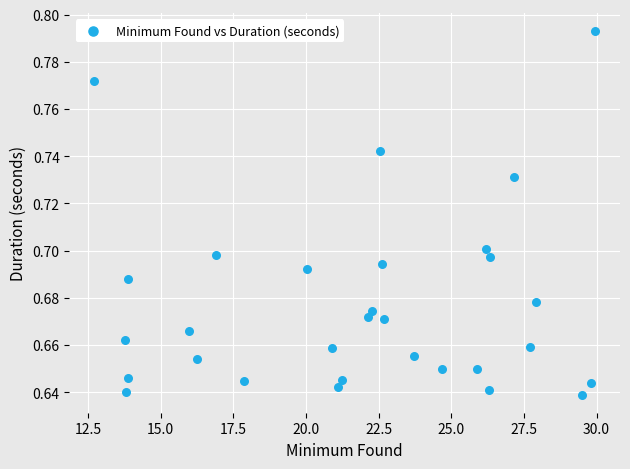

What is the range of X values (max minus min)?

17.2